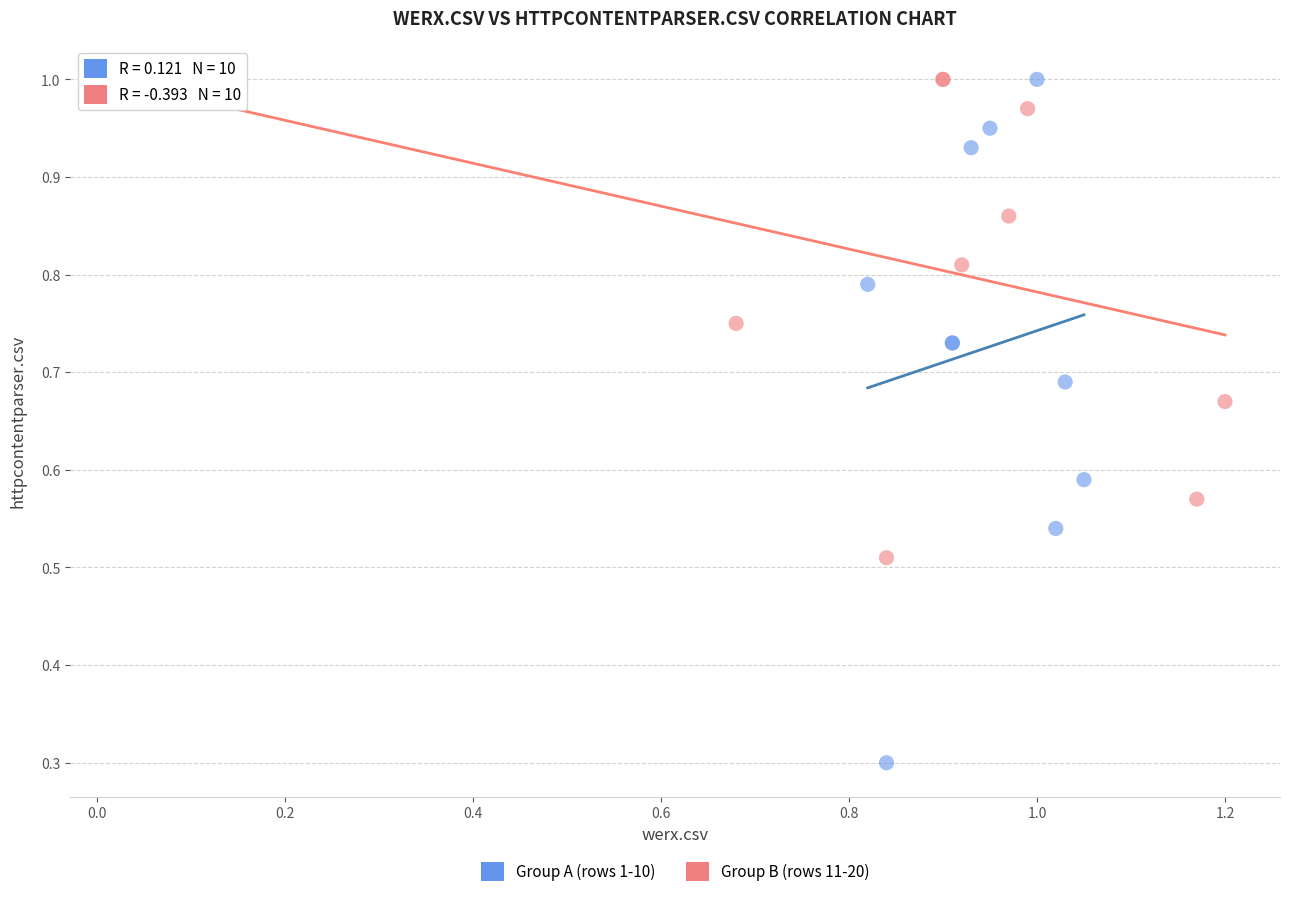

Which series contains the lowest Y value?

Group A (rows 1-10)